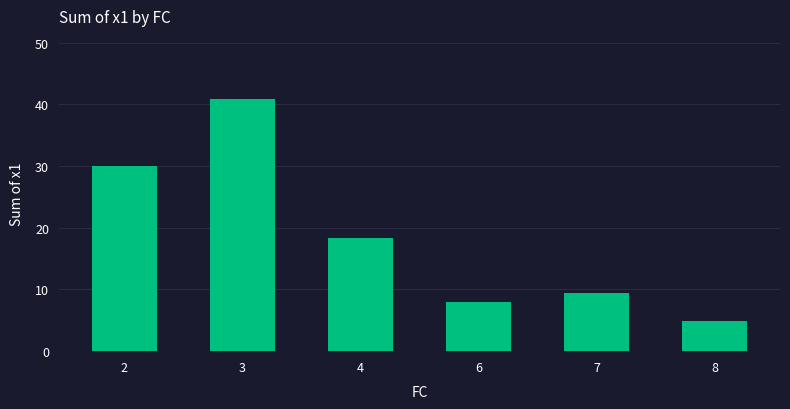

The value at 3 is 58.7. True or false?

False